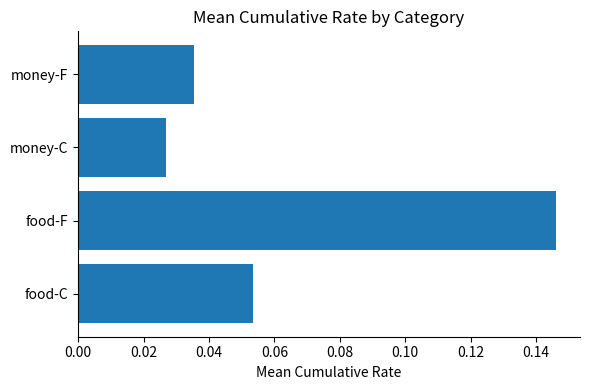

How many data points does each series have?

4